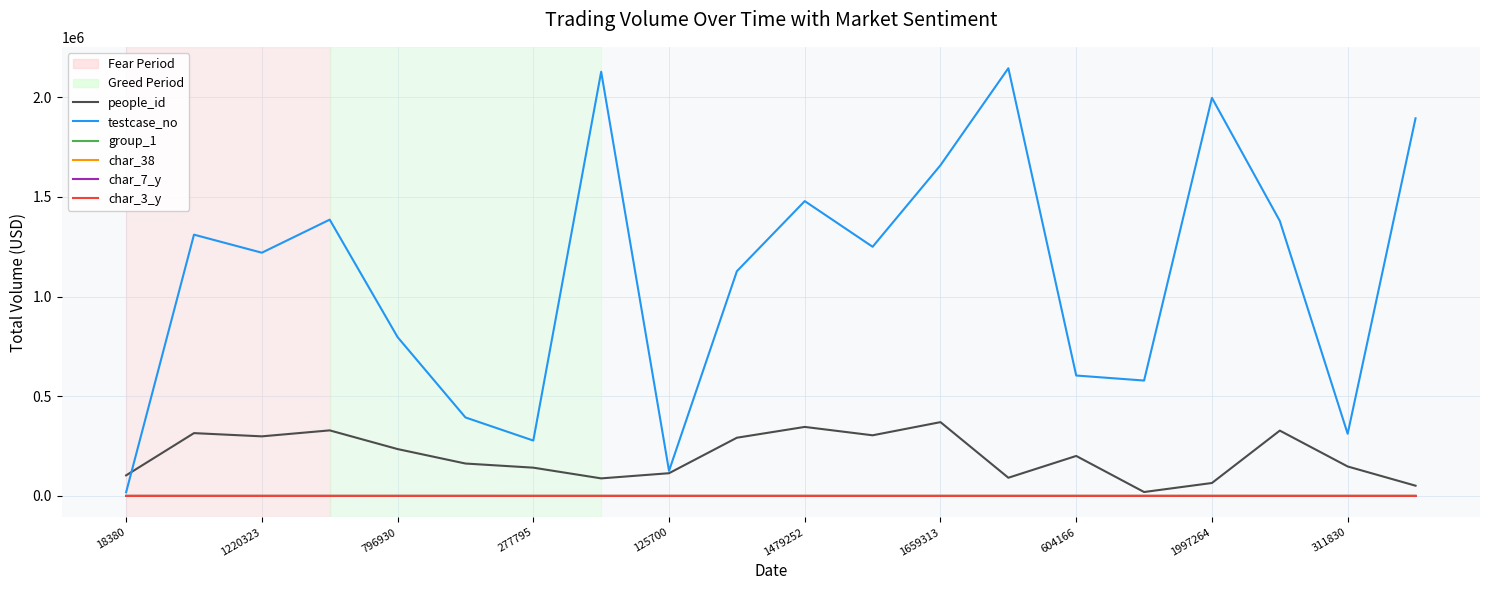

What is the difference between the maximum and minimum values in the char_38 series?

1